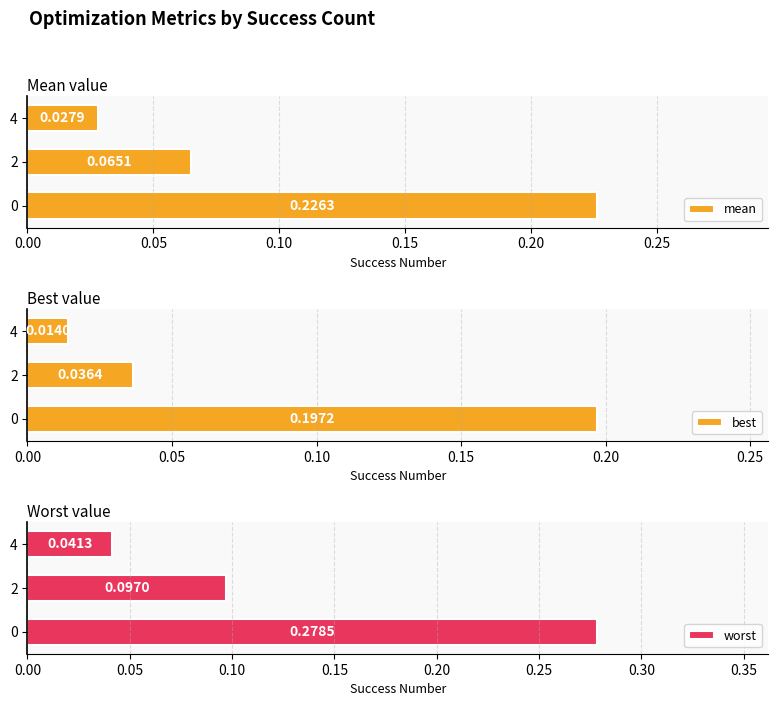

The best series shows 0.0 at 2. True or false?

True